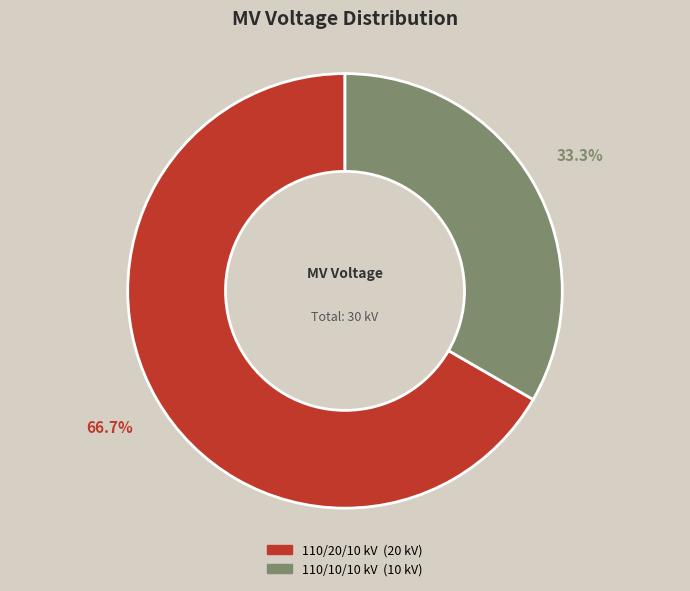

Does any single category account for the majority?

Yes